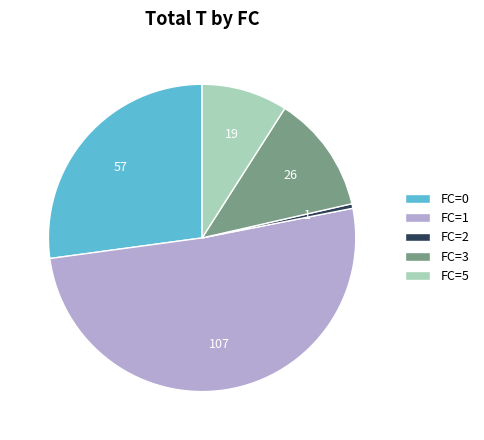

How many segments does this pie chart have?

5